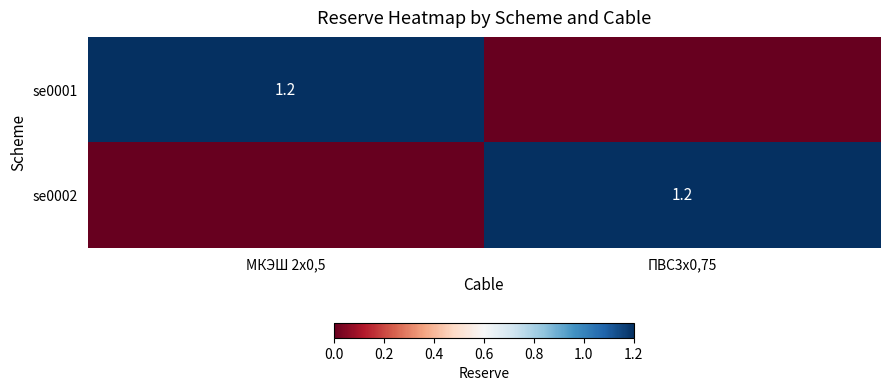

Is it true that se0002 equals 2.0 at ПВС3х0,75?

False